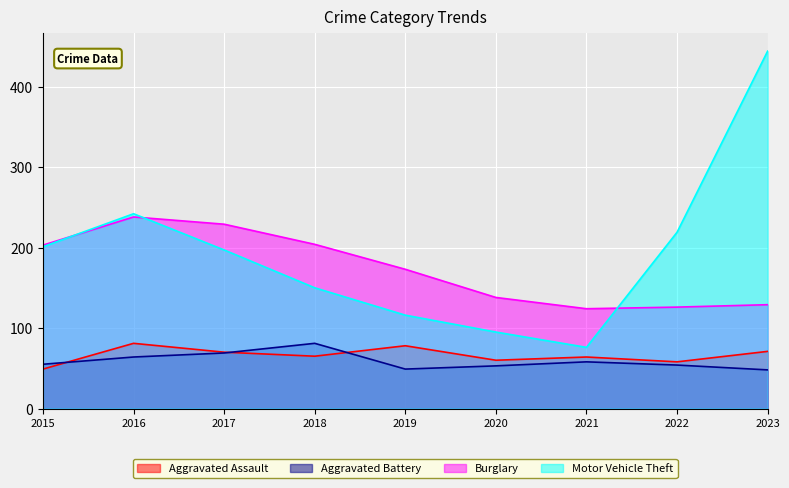

Rank the categories by Aggravated Assault value from lowest to highest.

2015, 2022, 2020, 2021, 2018, 2017, 2023, 2019, 2016